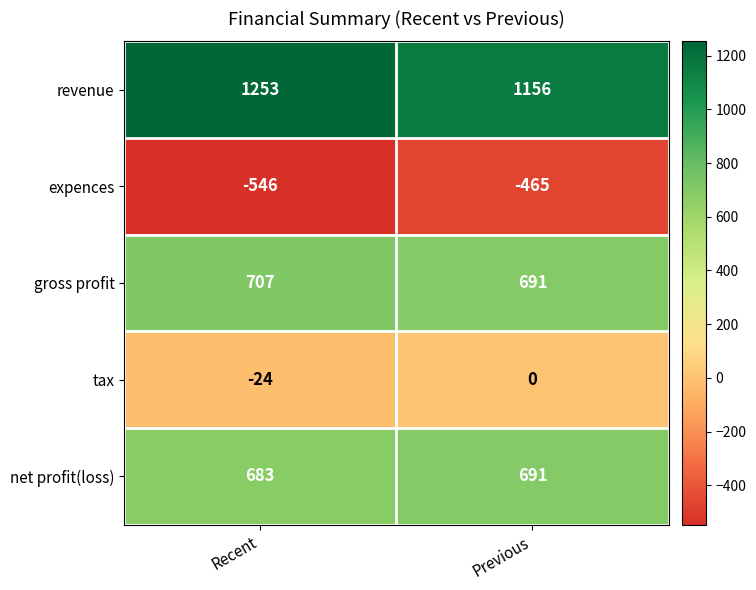

What is the difference between the maximum and minimum values in the expences series?

81